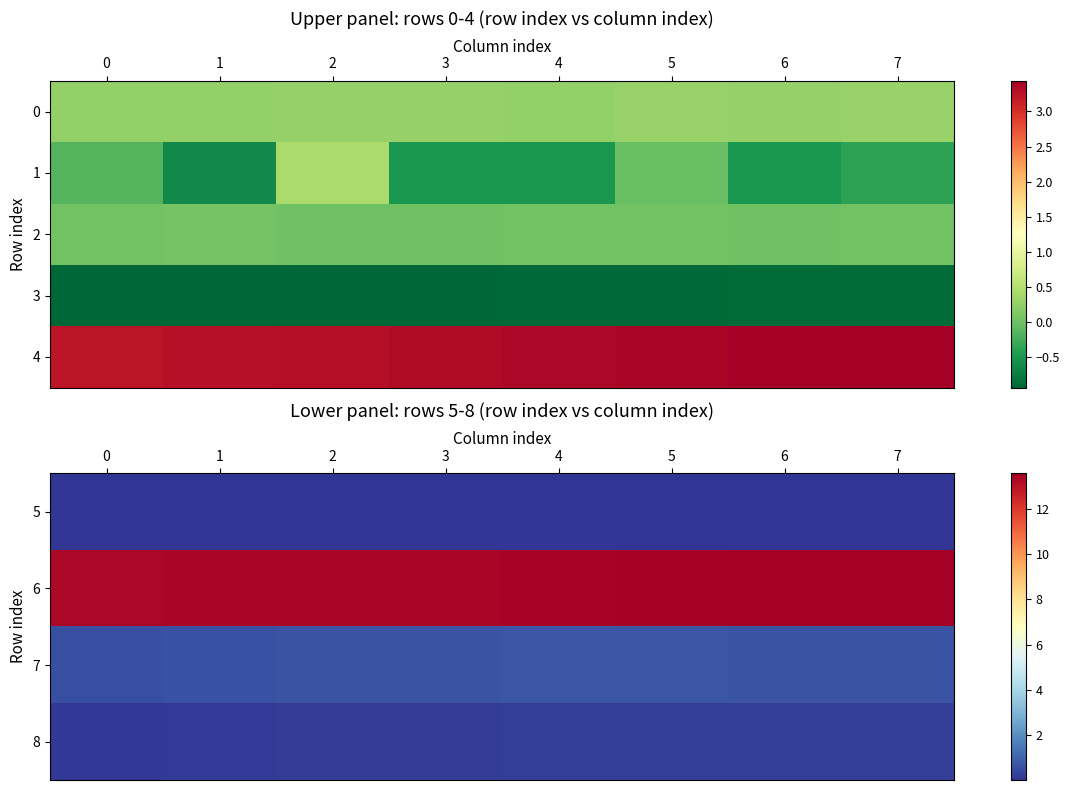

What is the lowest value of the 4 series?

3.2